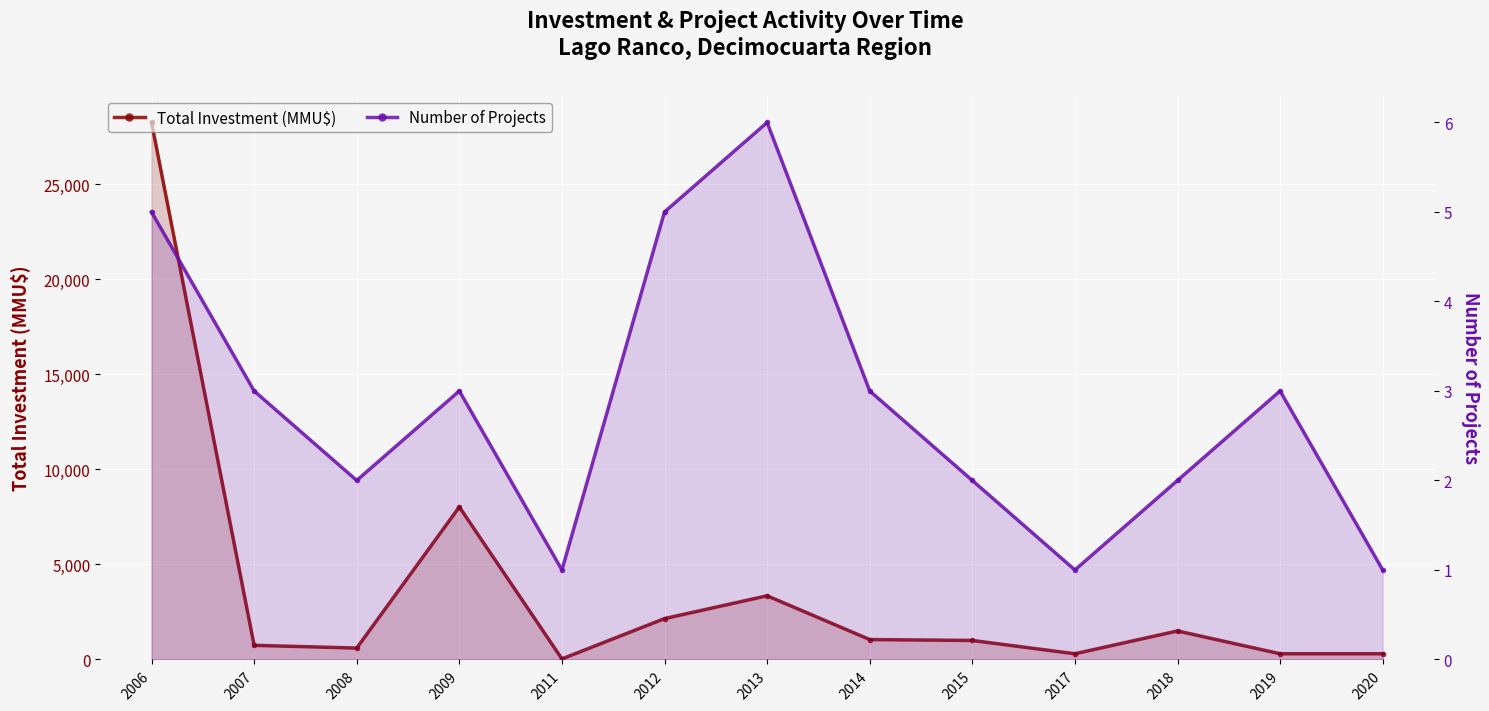

Rank the series by their average value, from highest to lowest.

Total Investment (MMU$), Number of Projects